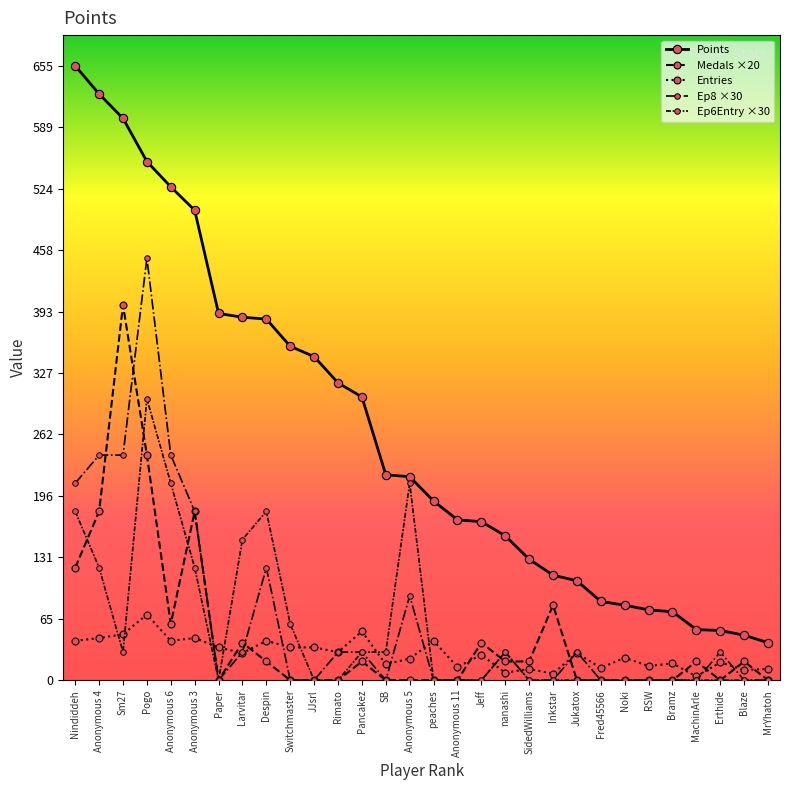

Reading left to right, extract all data points from this chart.

Points: Nindiddeh=655	Anonymous 4=625	Sm27=599	Pogo=553	Anonymous 6=526	Anonymous 3=501	Paper=391	Larvitar=387	Despin=385	Switchmaster=356	JJsrl=345	Rimato=317	Pancakez=302	SB=219	Anonymous 5=217	peaches=191	Anonymous 11=171	Jeff=169	nanashi=154	SidedWilliams=129	Inkstar=112	Jukatox=106	Fred45566=84	Noki=80	RSW=75	Bramz=73	MachinArle=54	Erthide=53	Blaze=48	MrYhatoh=40
Medals ×20: Nindiddeh=120	Anonymous 4=180	Sm27=400	Pogo=240	Anonymous 6=60	Anonymous 3=180	Paper=0	Larvitar=40	Despin=20	Switchmaster=0	JJsrl=0	Rimato=0	Pancakez=20	SB=0	Anonymous 5=0	peaches=0	Anonymous 11=0	Jeff=40	nanashi=20	SidedWilliams=20	Inkstar=80	Jukatox=0	Fred45566=0	Noki=0	RSW=0	Bramz=0	MachinArle=20	Erthide=0	Blaze=20	MrYhatoh=0
Entries: Nindiddeh=42	Anonymous 4=45	Sm27=49	Pogo=70	Anonymous 6=42	Anonymous 3=45	Paper=35	Larvitar=29	Despin=42	Switchmaster=35	JJsrl=35	Rimato=30	Pancakez=52	SB=17	Anonymous 5=23	peaches=42	Anonymous 11=14	Jeff=27	nanashi=8	SidedWilliams=12	Inkstar=7	Jukatox=29	Fred45566=13	Noki=24	RSW=15	Bramz=18	MachinArle=4	Erthide=19	Blaze=11	MrYhatoh=12
Ep8 ×30: Nindiddeh=210	Anonymous 4=240	Sm27=240	Pogo=450	Anonymous 6=240	Anonymous 3=180	Paper=0	Larvitar=30	Despin=120	Switchmaster=0	JJsrl=0	Rimato=30	Pancakez=30	SB=0	Anonymous 5=90	peaches=0	Anonymous 11=0	Jeff=0	nanashi=30	SidedWilliams=0	Inkstar=0	Jukatox=30	Fred45566=0	Noki=0	RSW=0	Bramz=0	MachinArle=0	Erthide=30	Blaze=0	MrYhatoh=0
Ep6Entry ×30: Nindiddeh=180	Anonymous 4=120	Sm27=30	Pogo=300	Anonymous 6=210	Anonymous 3=120	Paper=0	Larvitar=150	Despin=180	Switchmaster=60	JJsrl=0	Rimato=0	Pancakez=30	SB=30	Anonymous 5=210	peaches=0	Anonymous 11=0	Jeff=0	nanashi=30	SidedWilliams=0	Inkstar=0	Jukatox=0	Fred45566=0	Noki=0	RSW=0	Bramz=0	MachinArle=0	Erthide=0	Blaze=0	MrYhatoh=0